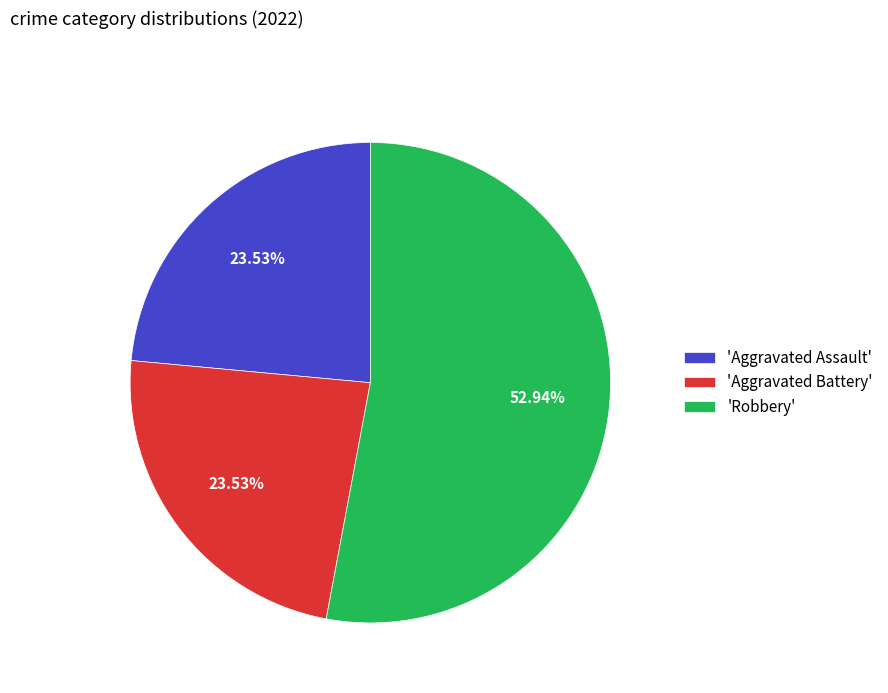

Combined, do 'Aggravated Battery' and 'Robbery' account for over 50%?

Yes